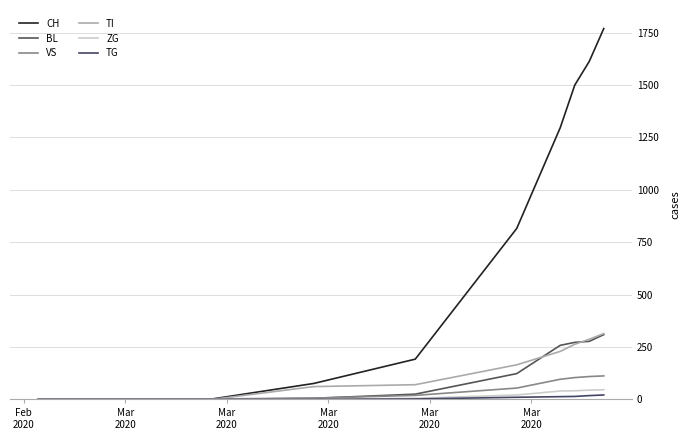

At which label does VS reach its minimum?

Feb
2020